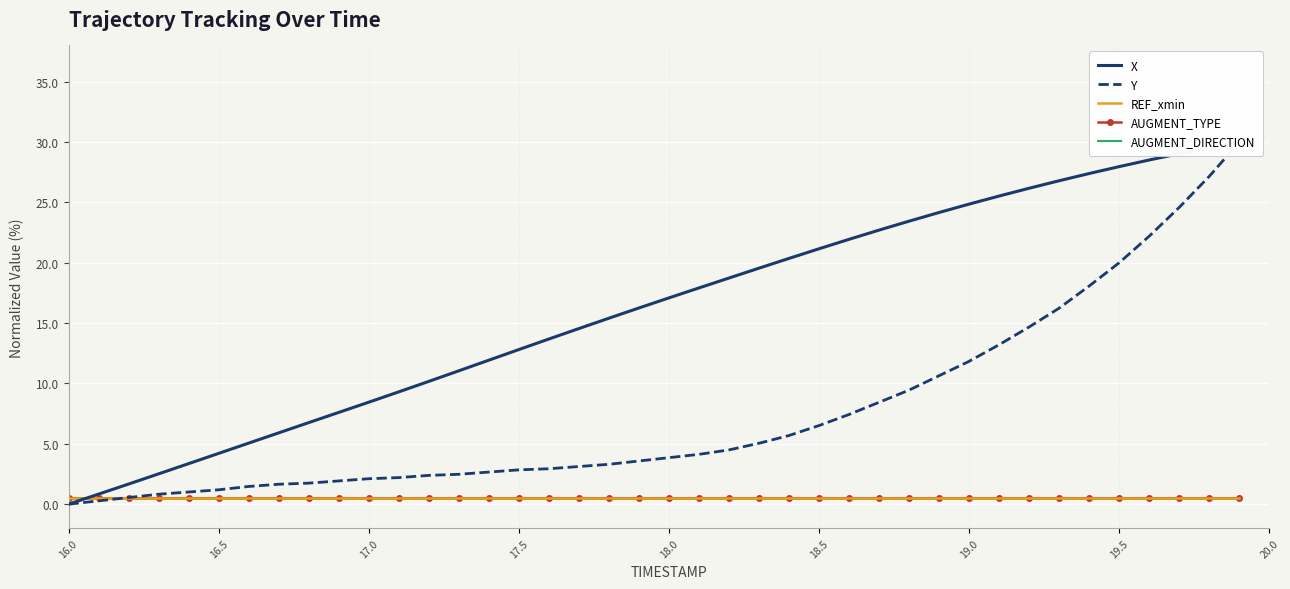

At which category does the chart reach its minimum across all series?

16.0